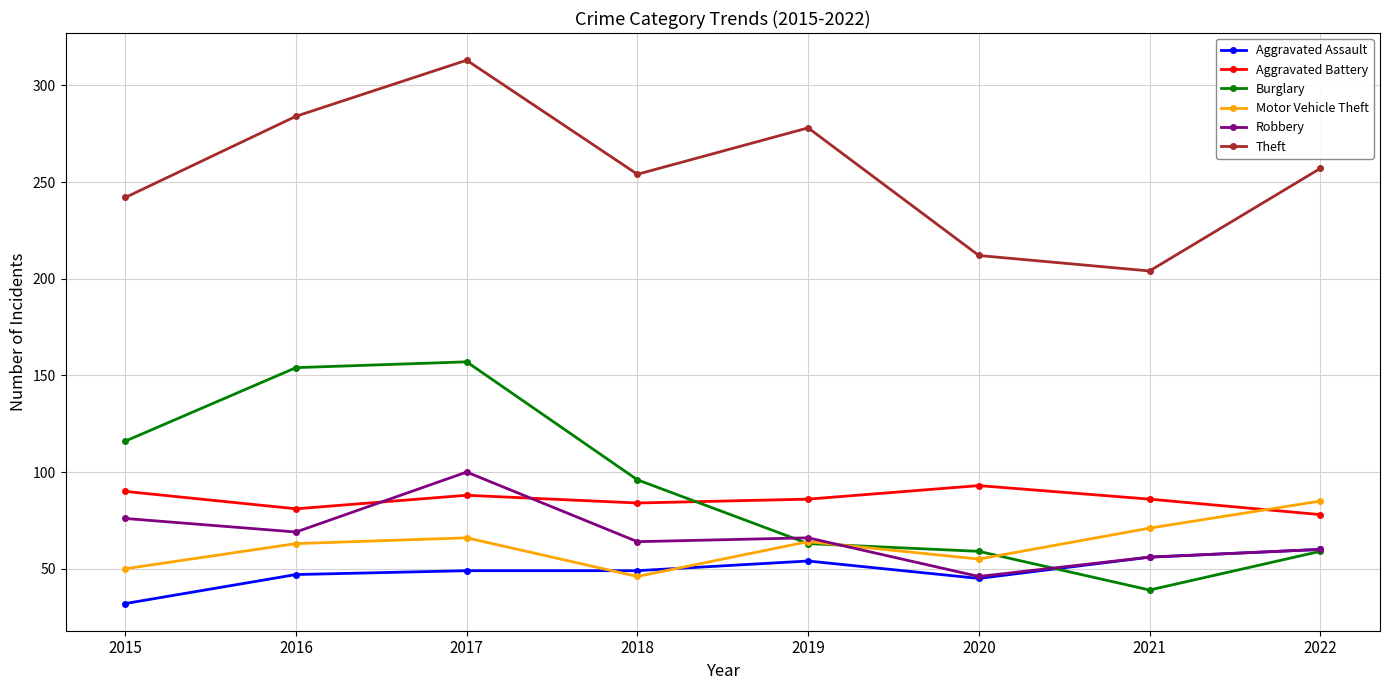

Is it true that Burglary equals 95 at 2022?

False